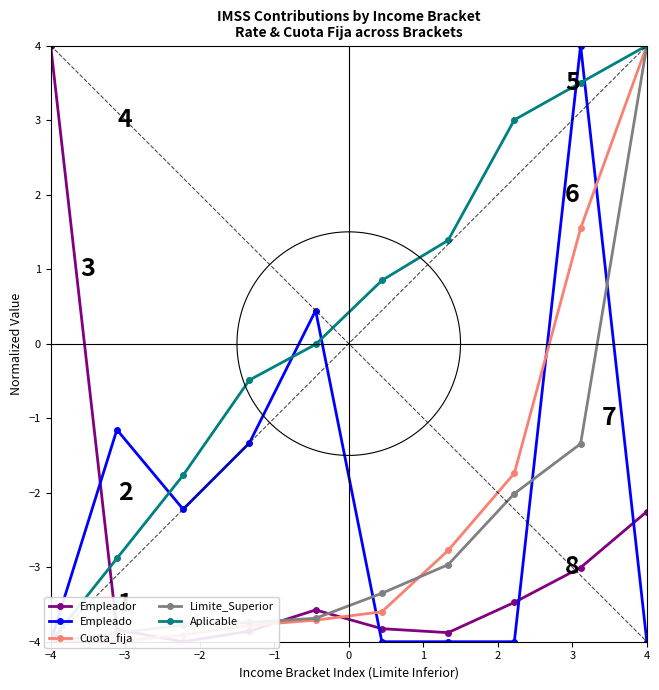

At how many categories does at least one series exceed 2?

4